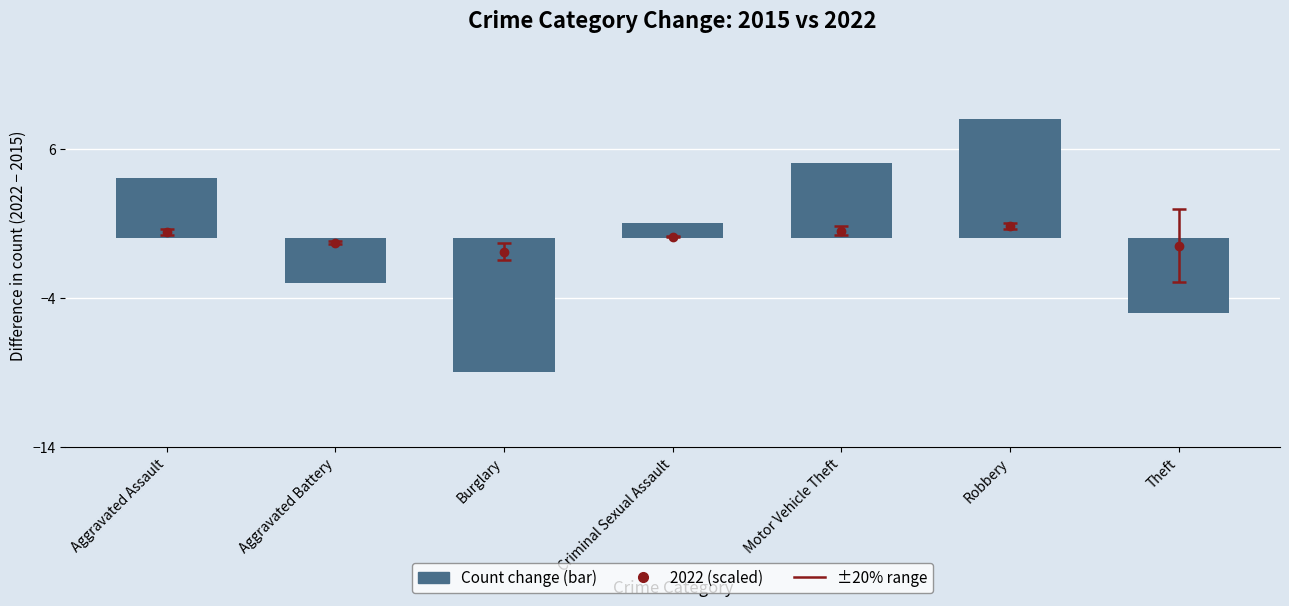

Rank the categories by value from lowest to highest.

Burglary, Theft, Aggravated Battery, Criminal Sexual Assault, Aggravated Assault, Motor Vehicle Theft, Robbery